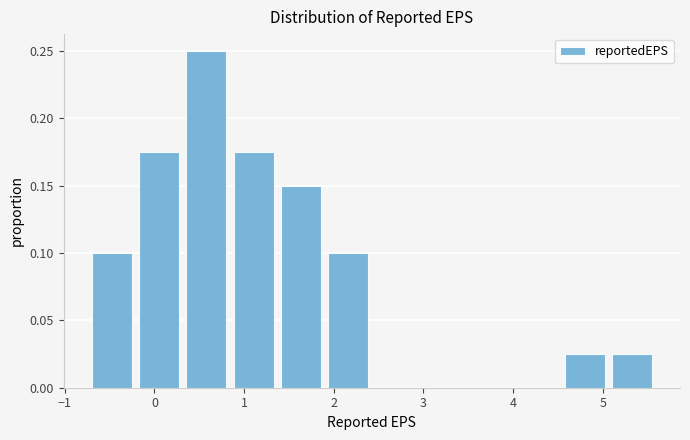

Which range on the x-axis has the tallest bar?

0.3 to 0.8